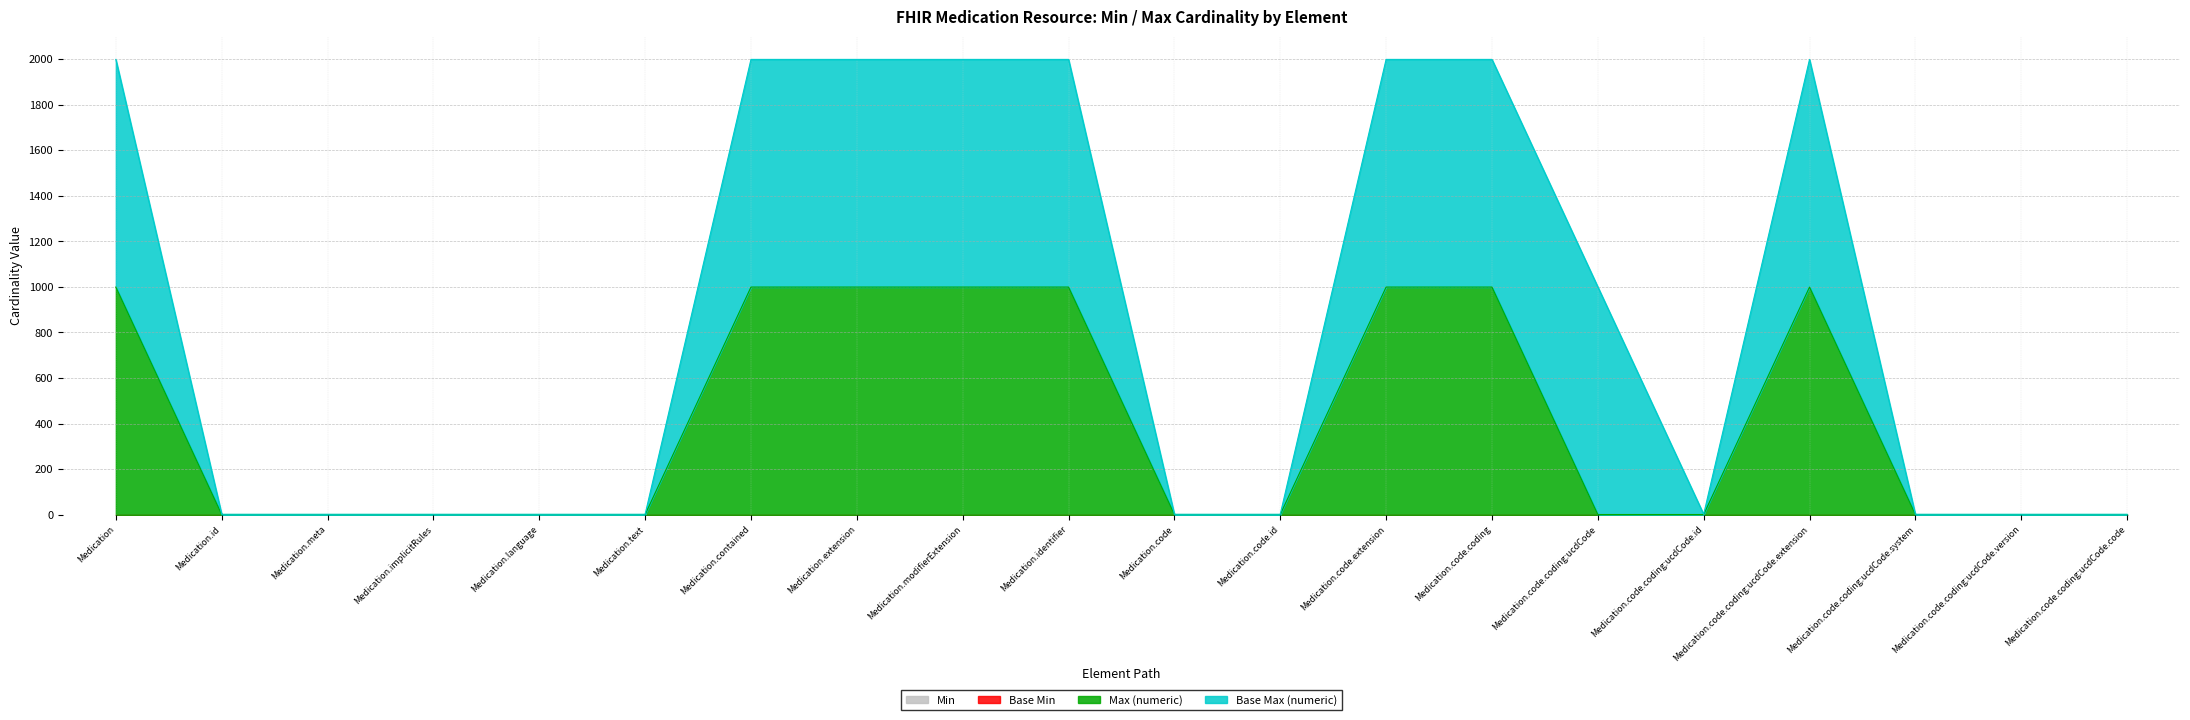

The Max (numeric) series shows 0 at Medication.language. True or false?

False